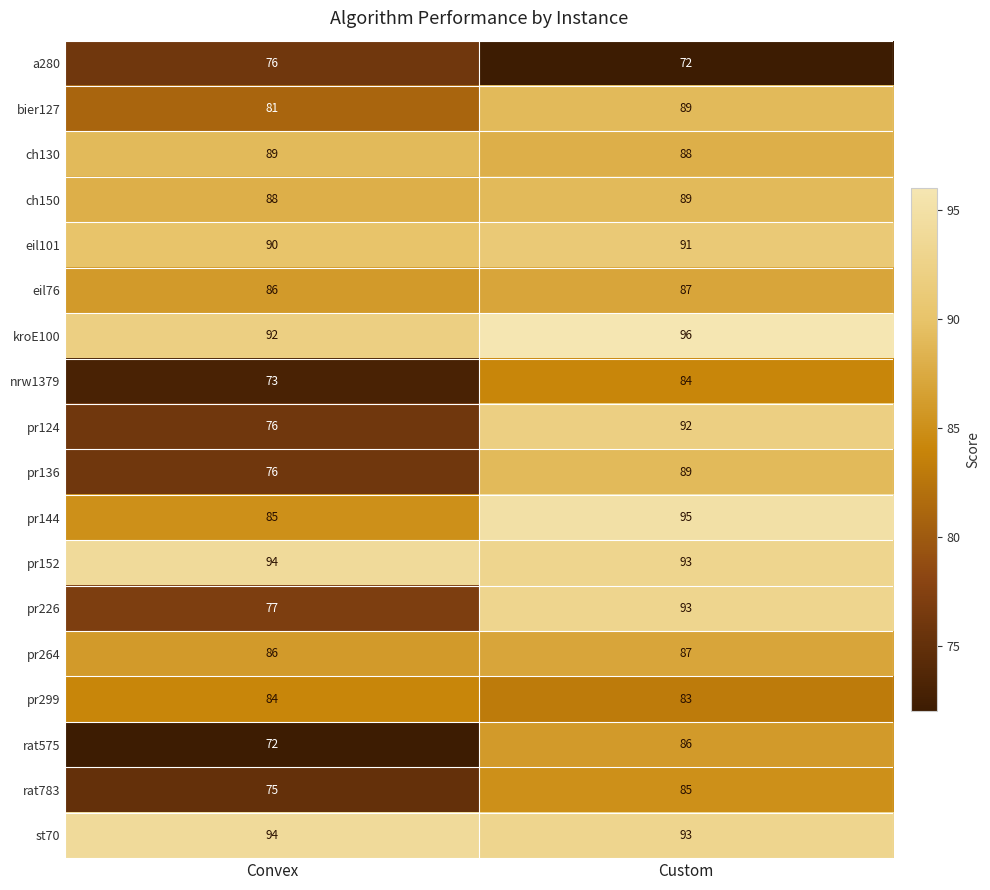

What is the spread (max minus min) of values at Custom?

24